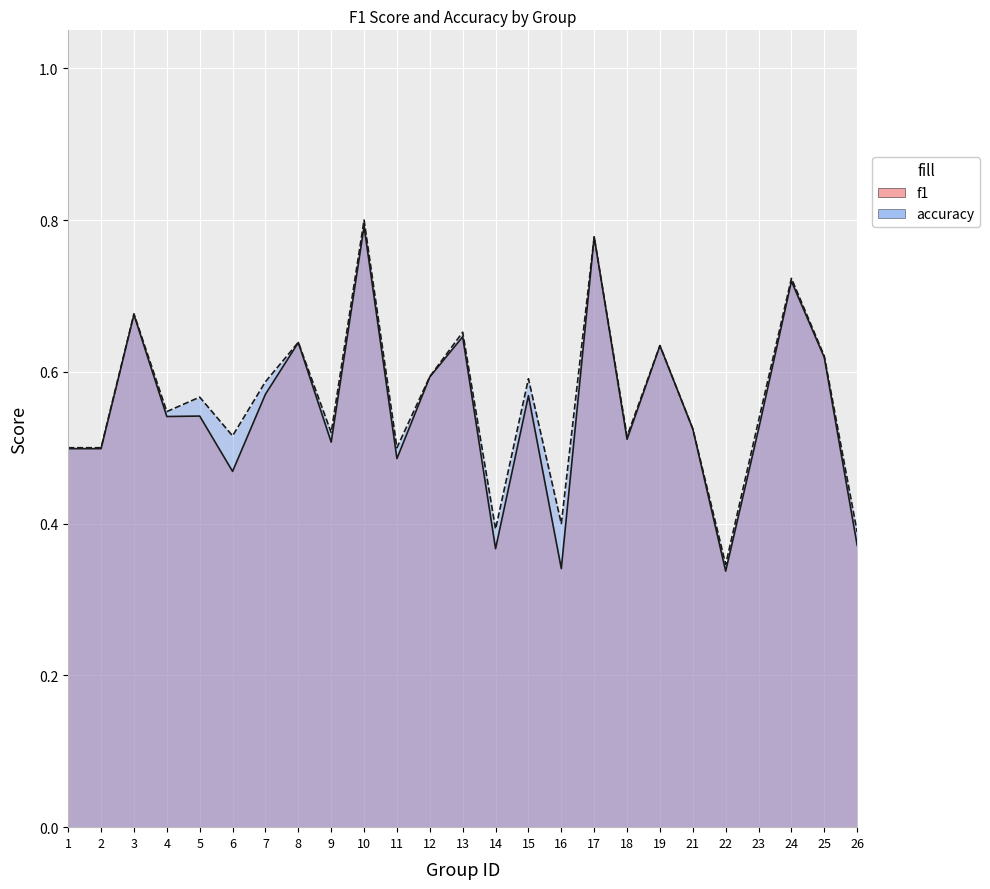

At which category is the sum across all series the highest?

10